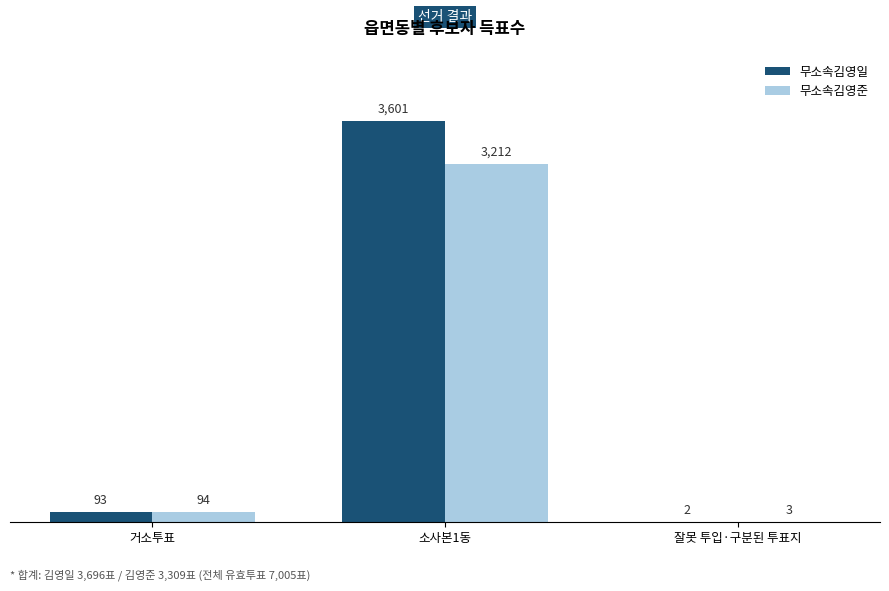

Read the 무소속김영준 value at 거소투표, to the nearest 50.

100